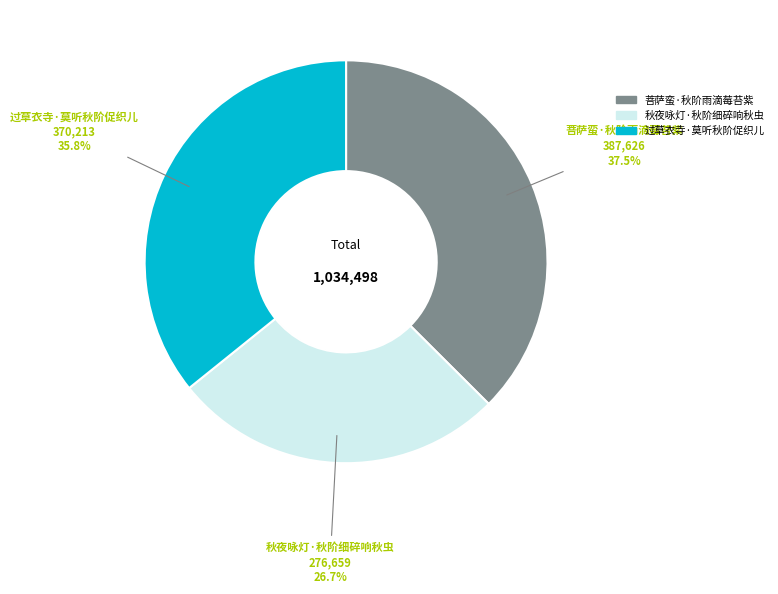

What is the largest slice in the pie chart?

菩萨蛮·秋阶雨滴莓苔紫